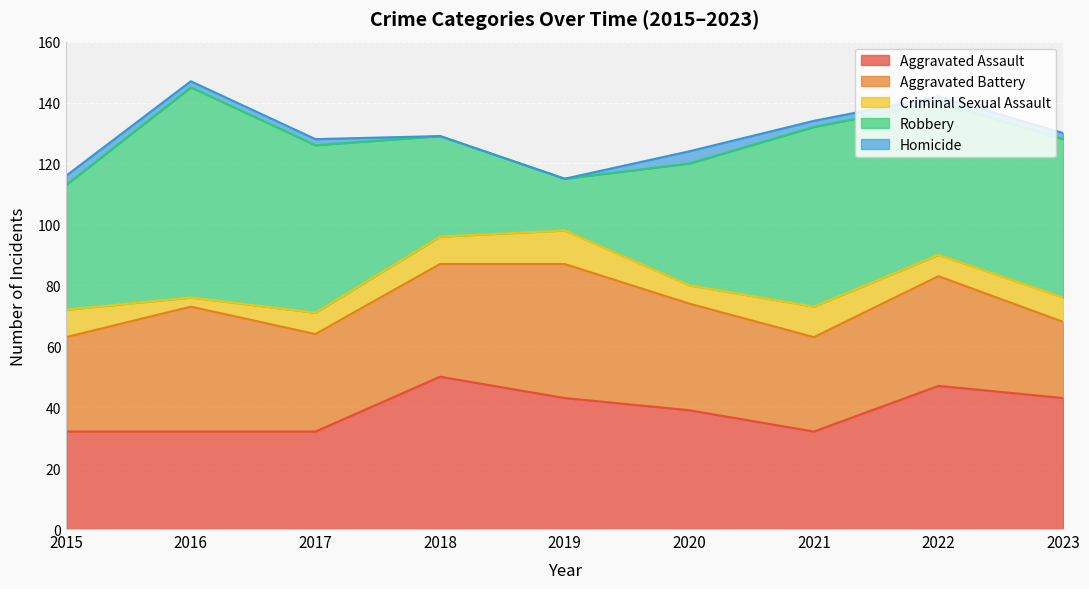

What is the difference between the Aggravated Battery values at 2023 and 2018?

12